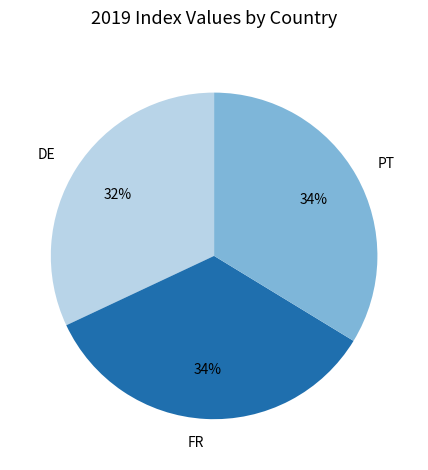

Count the number of slices in the pie.

3